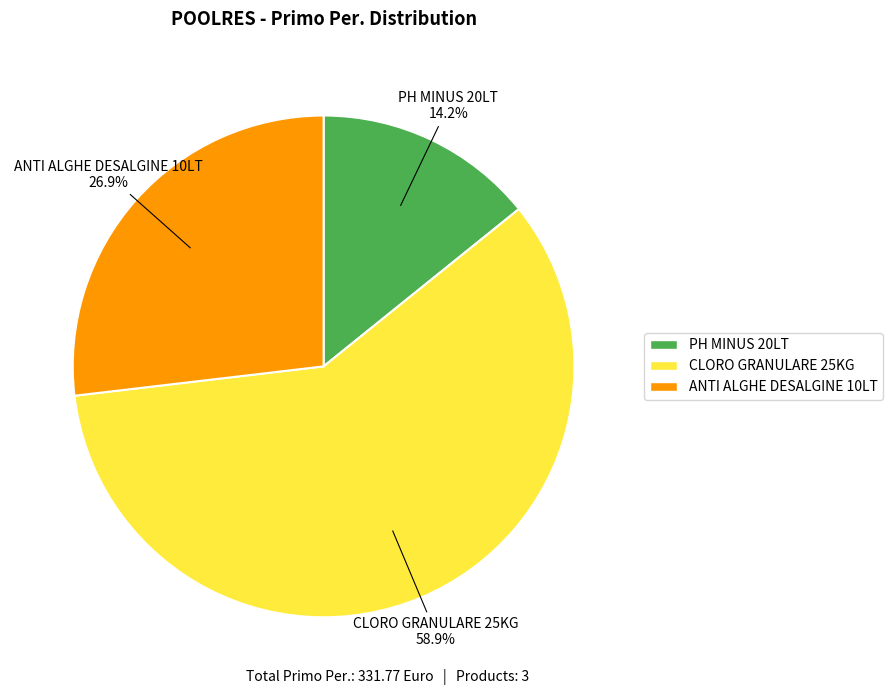

To the nearest percent, what is the combined percentage of CLORO GRANULARE 25KG and ANTI ALGHE DESALGINE 10LT?

86%